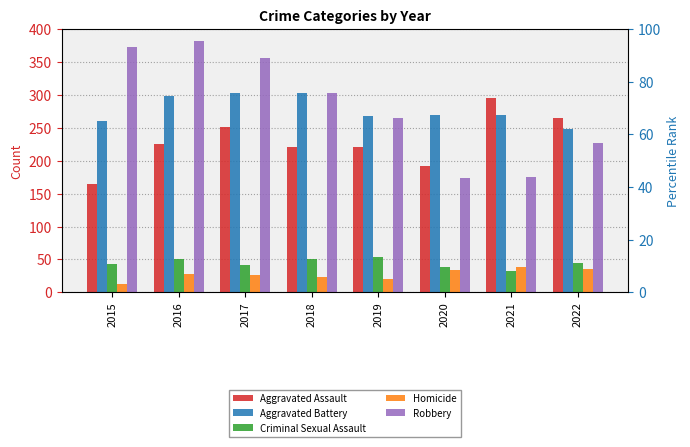

Rank the series by their maximum value, from highest to lowest.

Robbery, Aggravated Battery, Aggravated Assault, Criminal Sexual Assault, Homicide